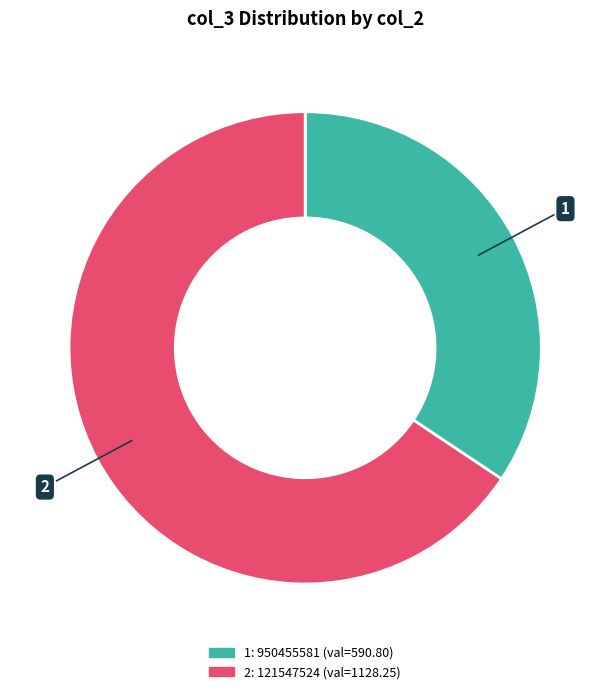

Is there a majority slice in this chart?

Yes